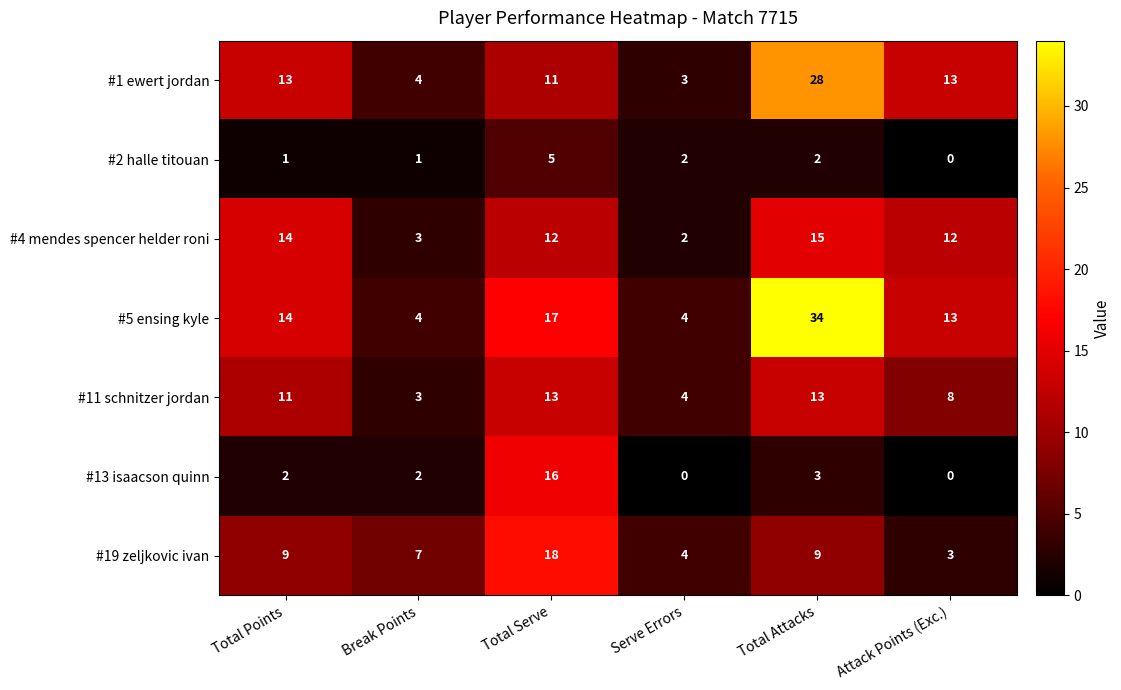

What is the lowest value of the #19 zeljkovic ivan series?

3